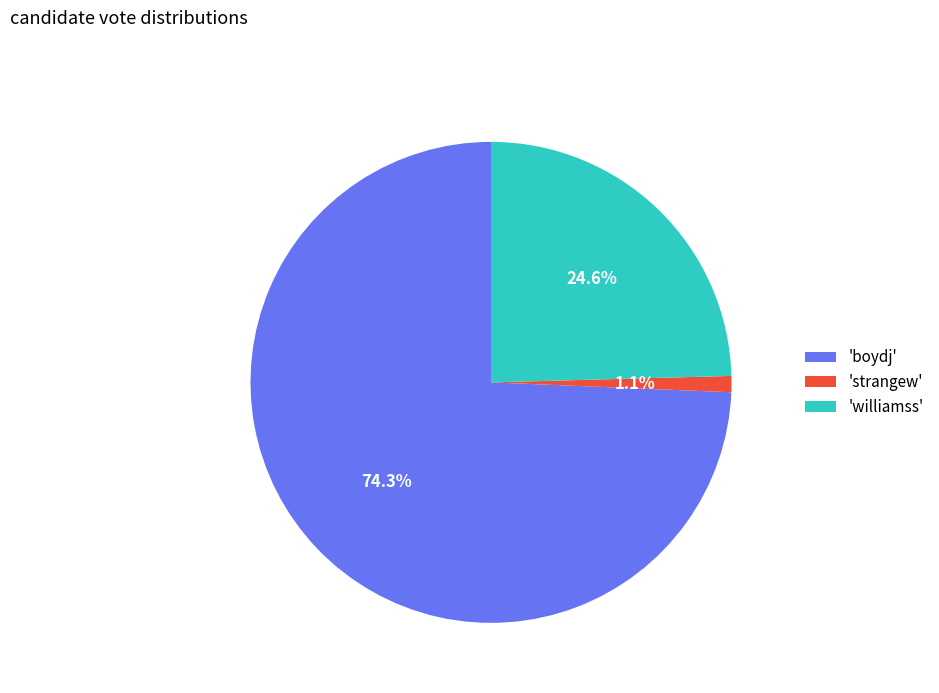

Count the number of slices in the pie.

3